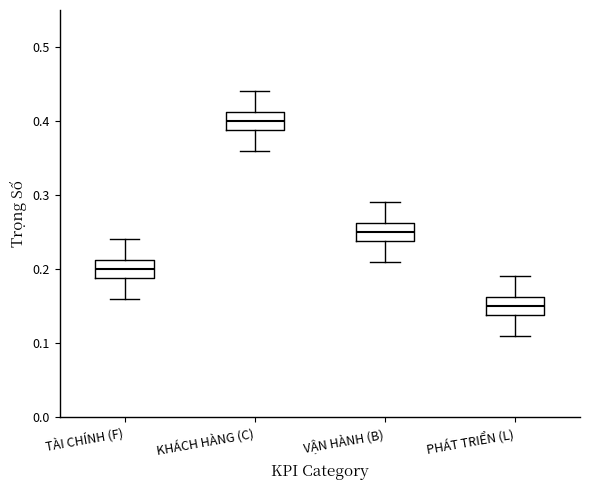

Reading left to right, transcribe this box plot: for each box, give where its median line is, the range the box spans, and where its two whiskers end, as read against the y-axis. The values are not printed on the chart, so give them approximately, as read against the axis.

TÀI CHÍNH (F): median 0.20, box 0.19 to 0.21, whiskers 0.16 to 0.24
KHÁCH HÀNG (C): median 0.40, box 0.39 to 0.41, whiskers 0.36 to 0.44
VẬN HÀNH (B): median 0.25, box 0.24 to 0.26, whiskers 0.21 to 0.29
PHÁT TRIỂN (L): median 0.15, box 0.14 to 0.16, whiskers 0.11 to 0.19